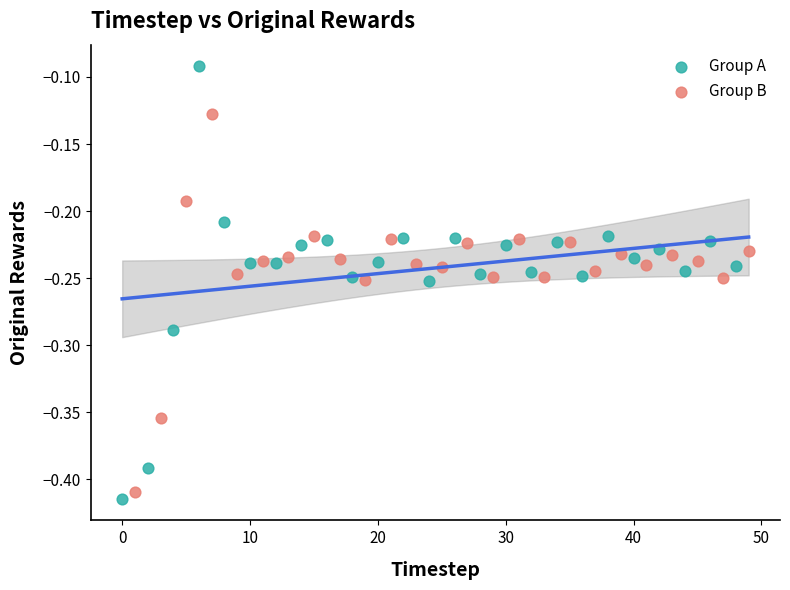

Which series reaches the minimum Y coordinate?

Group A